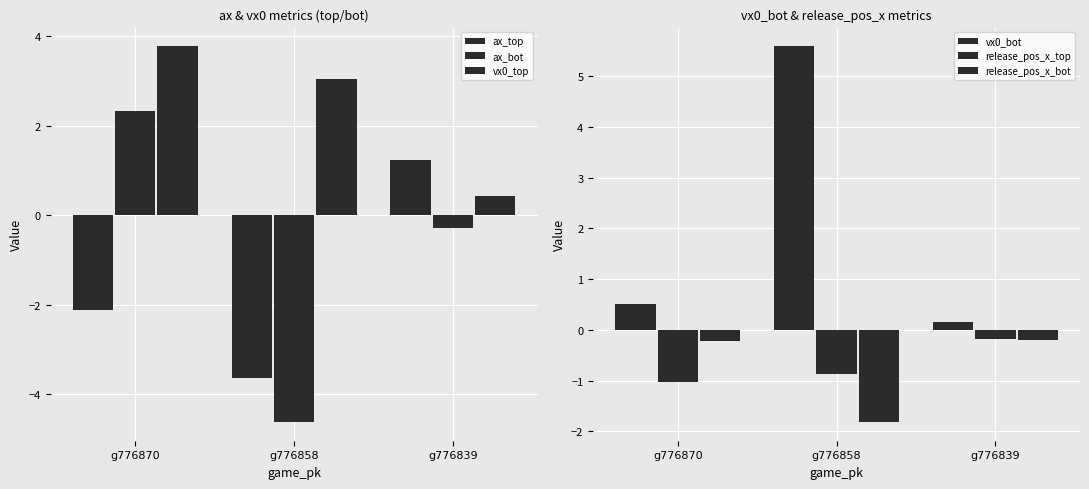

How many bars are there in each group?

6